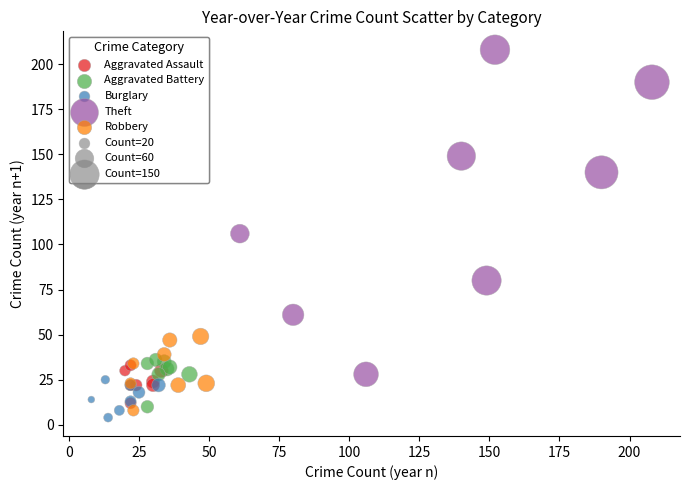

Which series has the largest Y range (max minus min)?

Theft